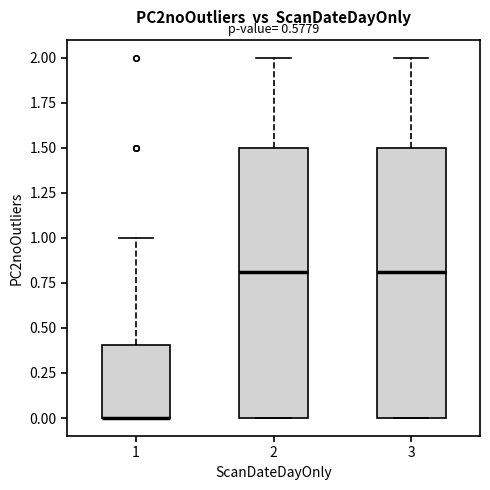

Reading left to right, read every box against the y-axis: the position of its median line, the range the box covers, and the ends of its whiskers. The values are not printed on the chart, so give them approximately, as read against the axis.

1: median 0.0 (drawn on the box's lower edge), box 0.0 to 0.4, whiskers 0.0 to 1.0
2: median 0.8, box 0.0 to 1.5, whiskers 0.0 to 2.0
3: median 0.8, box 0.0 to 1.5, whiskers 0.0 to 2.0